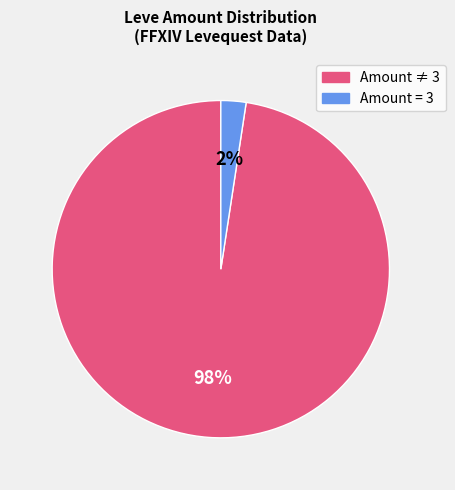

Does any single category account for the majority?

Yes